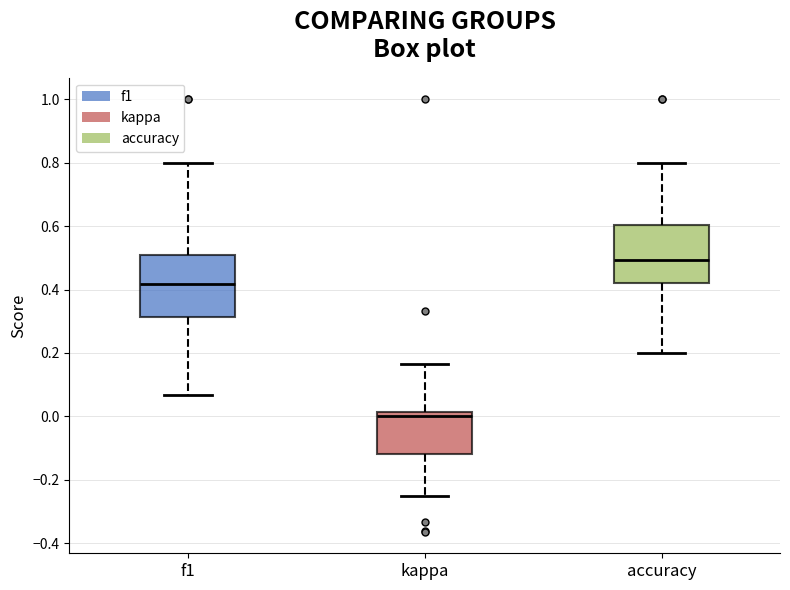

Reading left to right, read every box against the y-axis: the position of its median line, the range the box covers, and the ends of its whiskers. The values are not printed on the chart, so give them approximately, as read against the axis.

f1: median 0.42, box 0.32 to 0.50, whiskers 0.06 to 0.80
kappa: median 0.00, box -0.12 to 0.02, whiskers -0.24 to 0.16
accuracy: median 0.50, box 0.42 to 0.60, whiskers 0.20 to 0.80